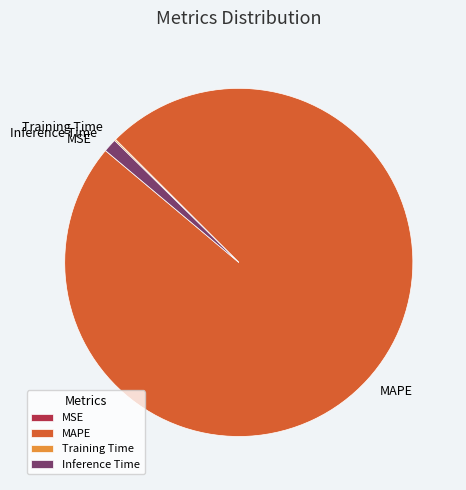

Which category accounts for the majority?

MAPE